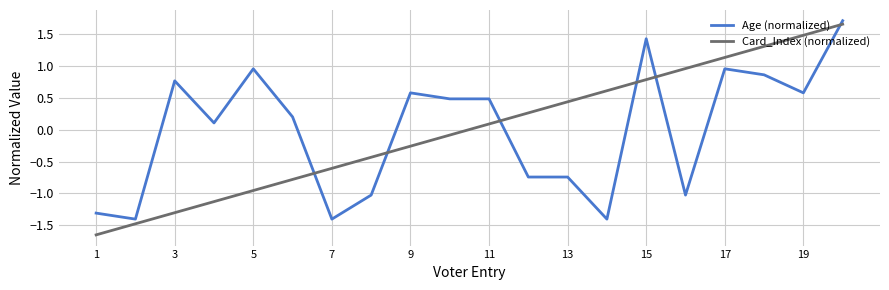

What is the lowest value of the Age (normalized) series?

-1.4